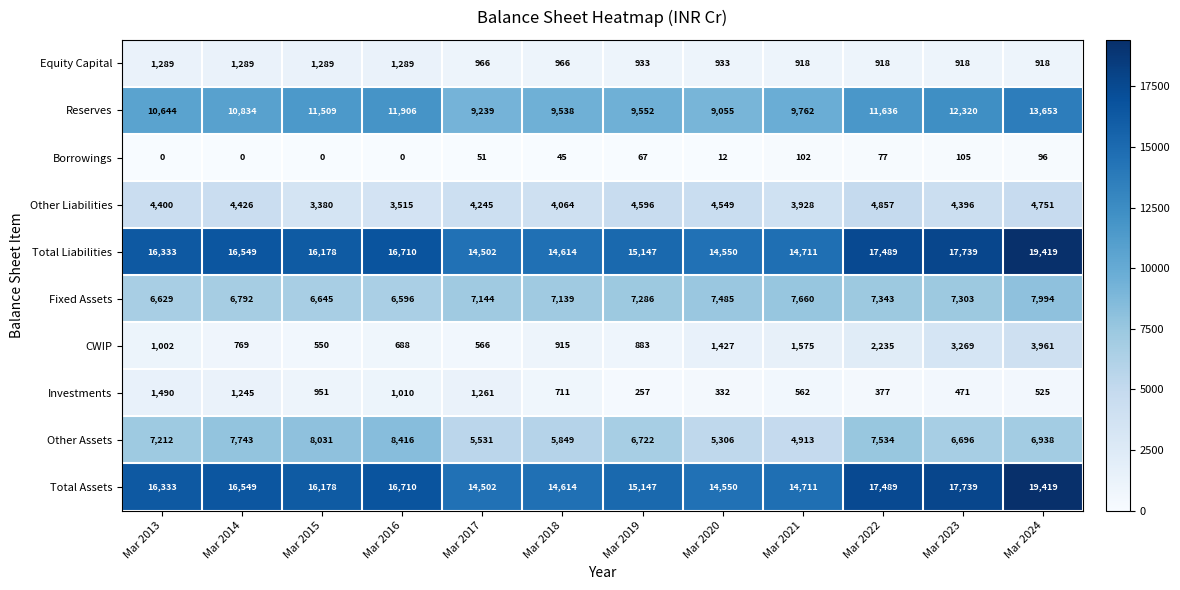

At which category is the sum across all series the highest?

Mar 2024